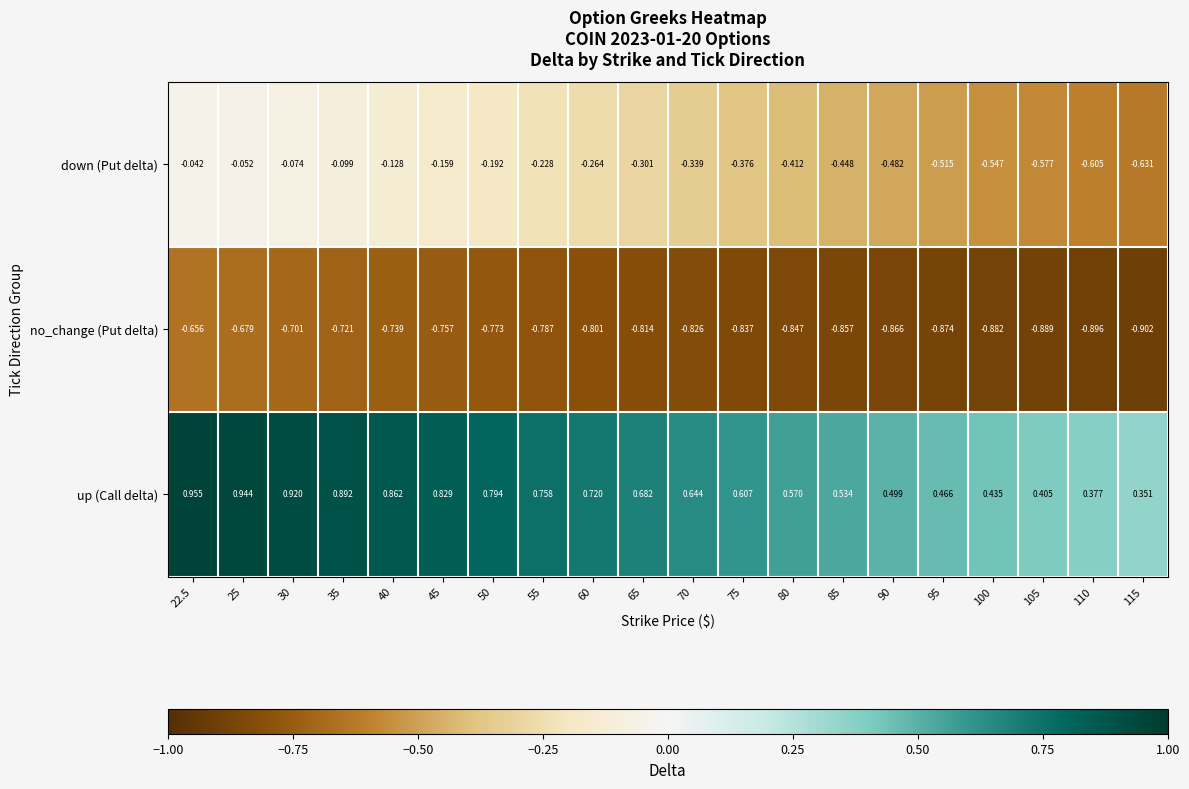

Rank the series by their maximum value, from highest to lowest.

up (Call delta), down (Put delta), no_change (Put delta)